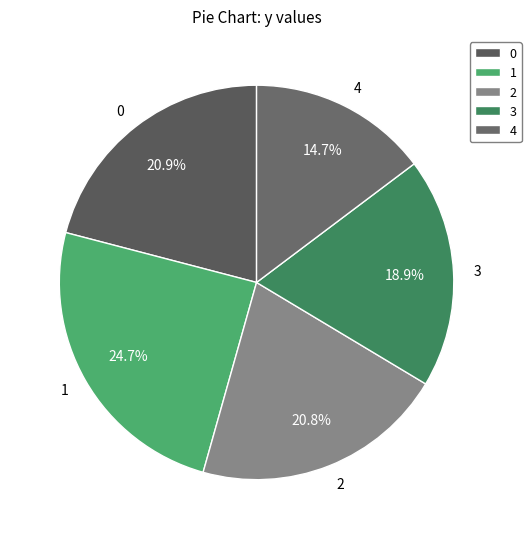

Which slice is the largest?

1